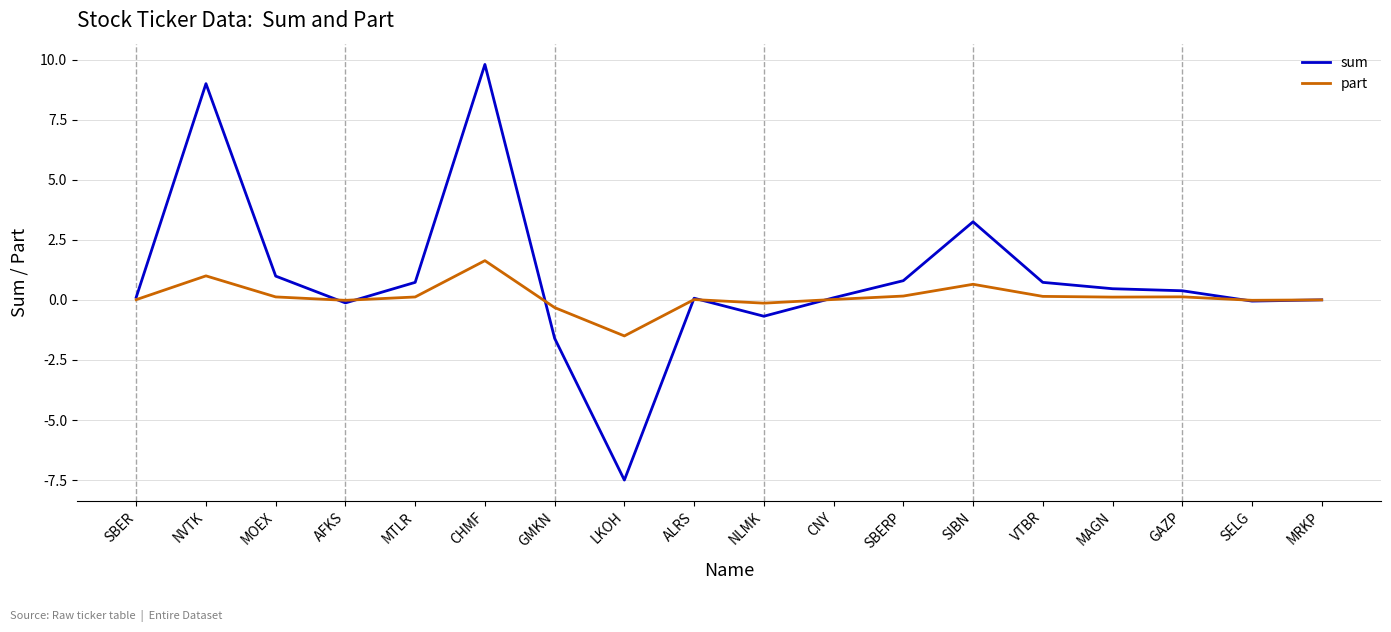

How many series are shown in this chart?

2